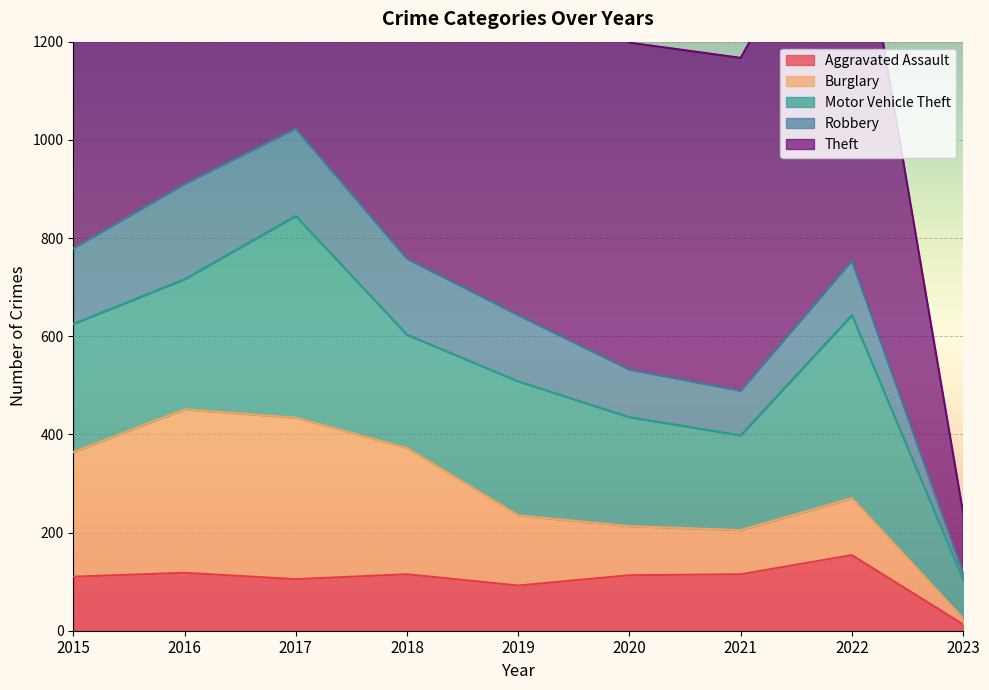

True or false: Theft and Aggravated Assault cross at least once.

False